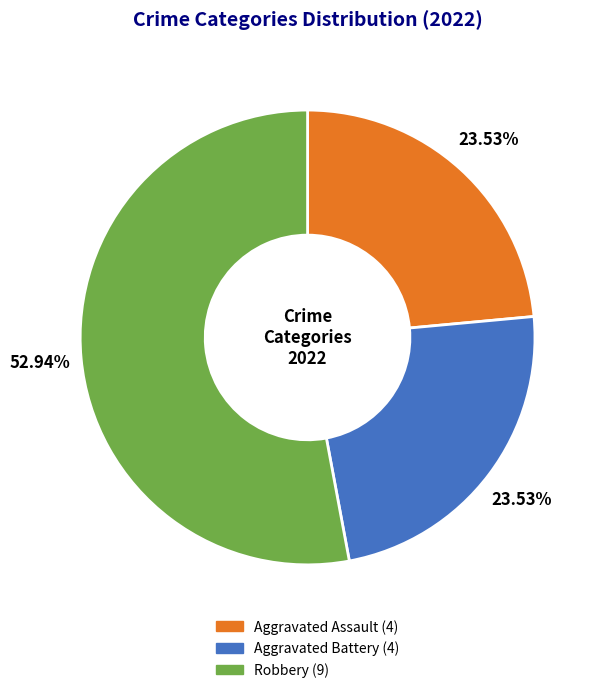

Is there a majority slice in this chart?

Yes